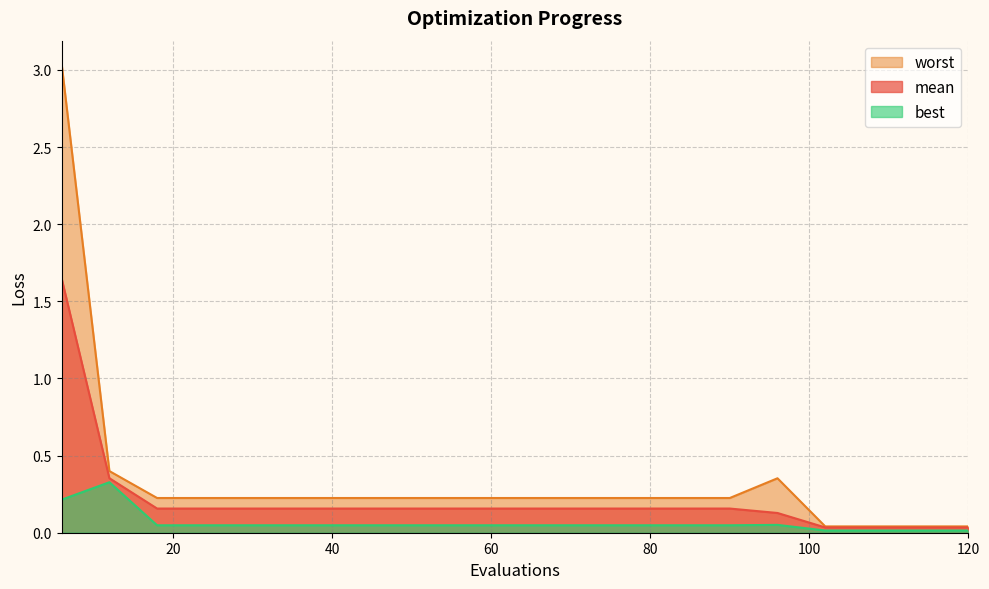

What is the spread (max minus min) of values at 90?

0.2